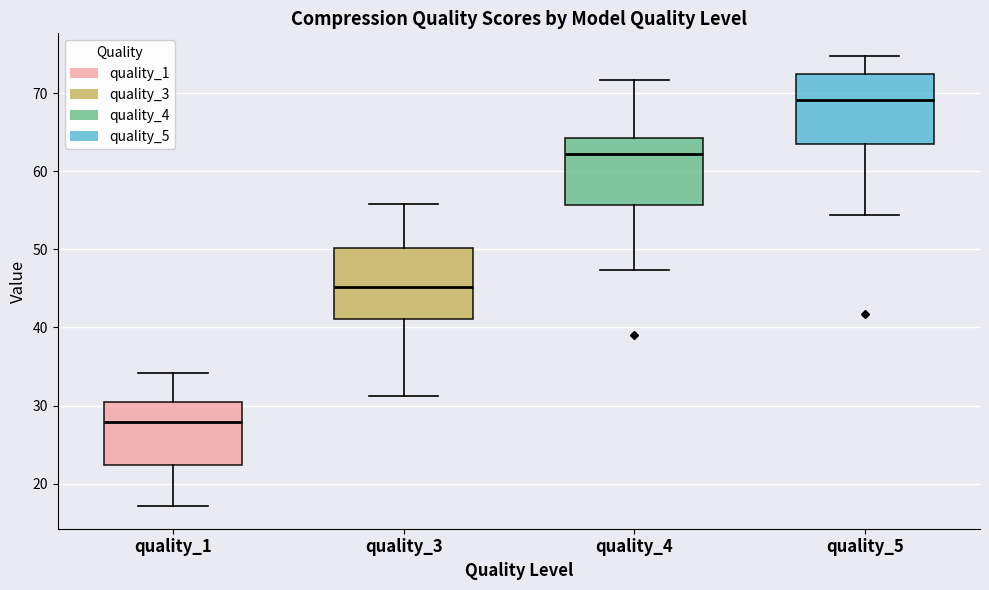

Reading left to right, read every box against the y-axis: the position of its median line, the range the box covers, and the ends of its whiskers. The values are not printed on the chart, so give them approximately, as read against the axis.

quality_1: median 28, box 22 to 31, whiskers 17 to 34
quality_3: median 45, box 41 to 50, whiskers 31 to 56
quality_4: median 62, box 56 to 64, whiskers 47 to 72
quality_5: median 69, box 64 to 72, whiskers 54 to 75